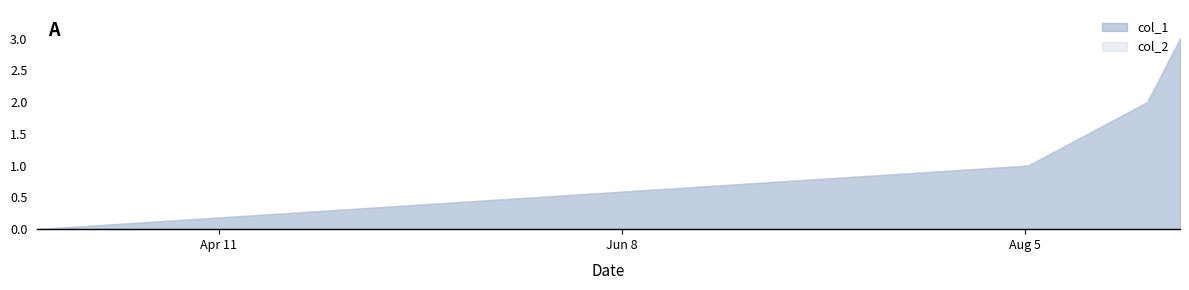

How many positive values does the col_1 series have?

3